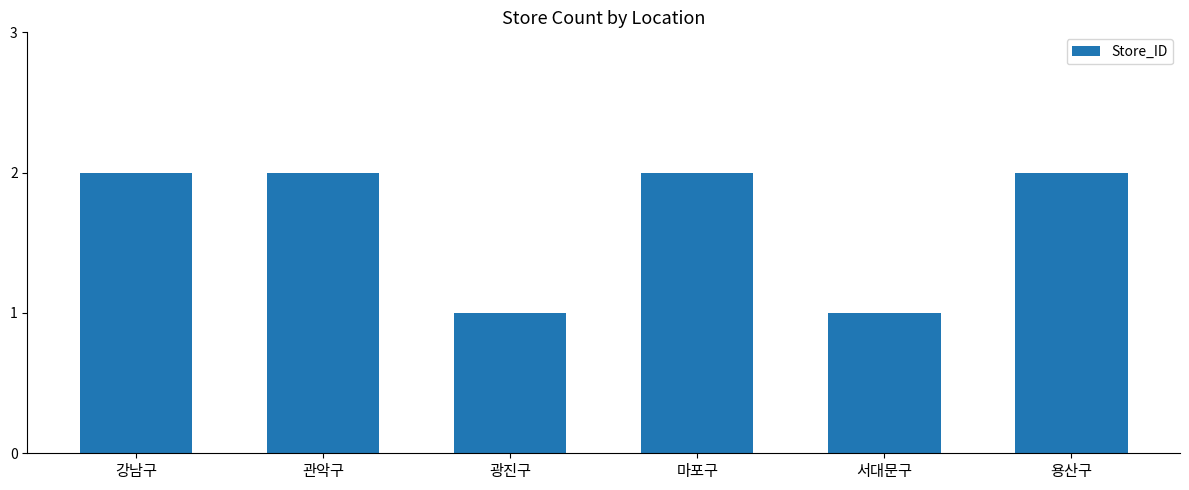

Is it true that the value at 용산구 is 4?

False